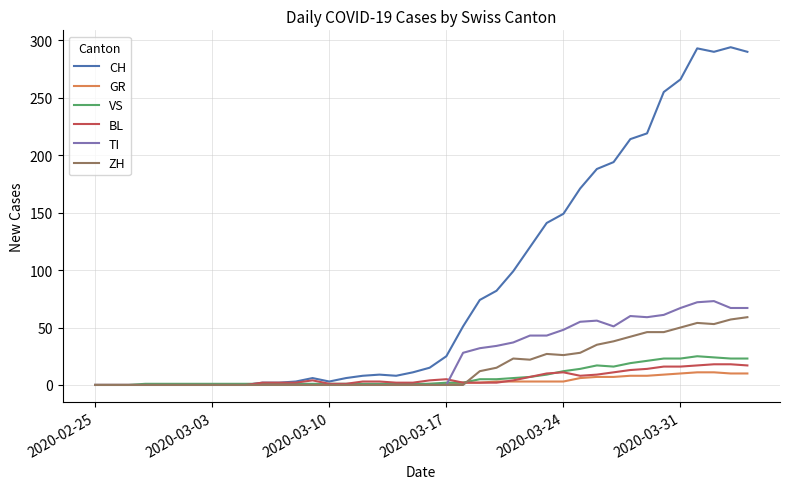

What is the greatest value displayed?

294